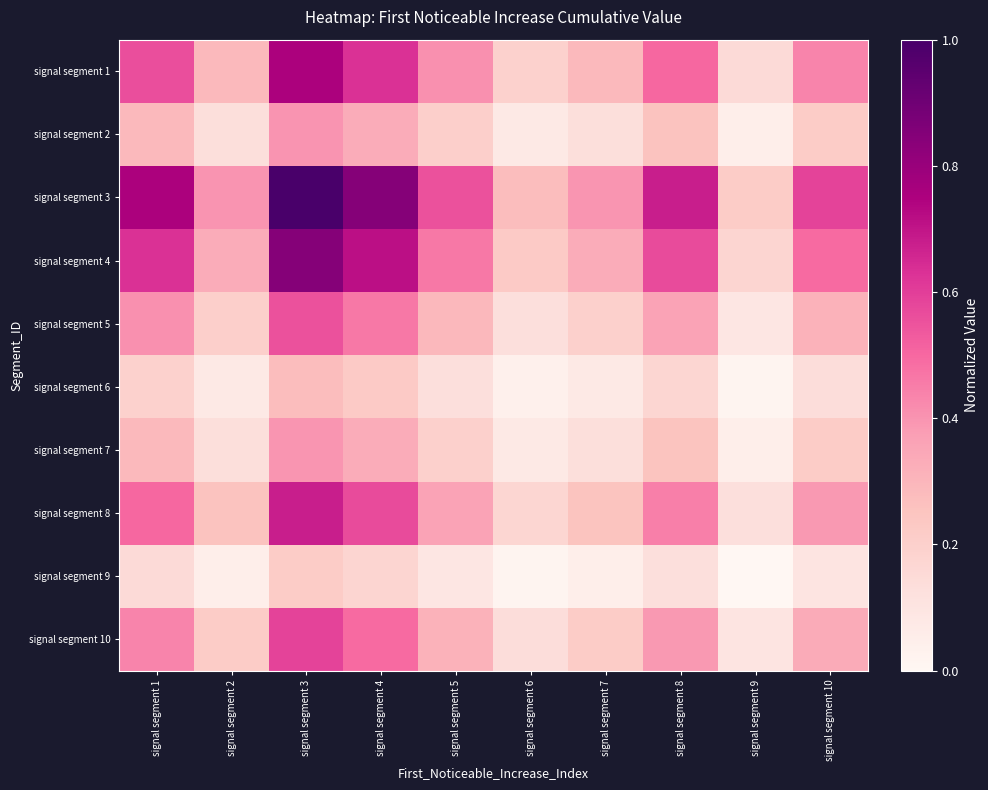

Which series has the largest total across all categories?

signal segment 3